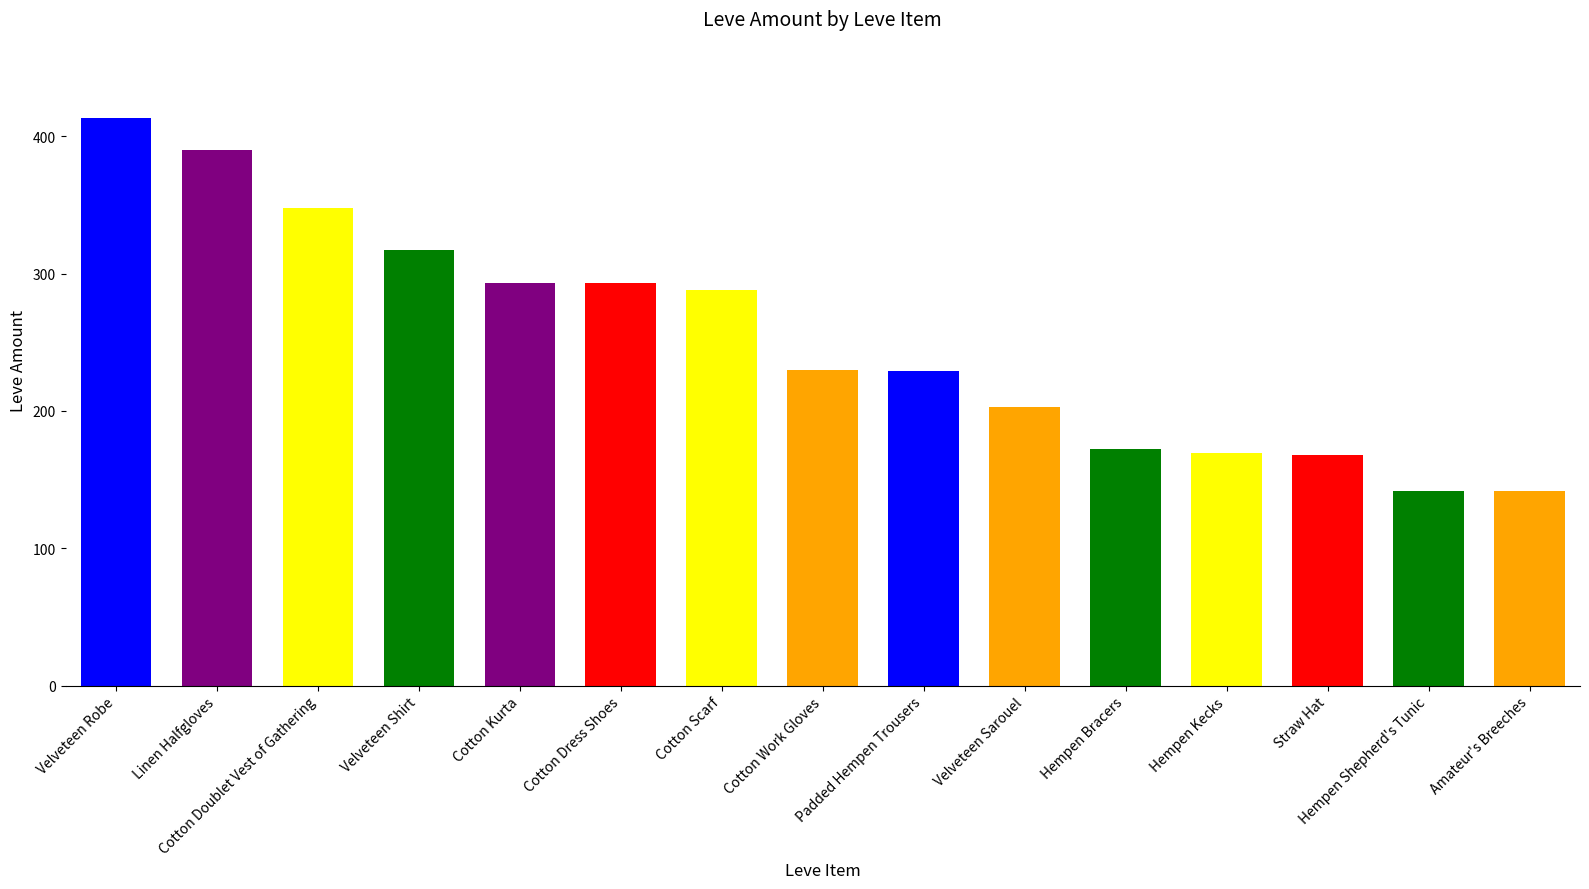

What is the maximum value shown in the chart?

413